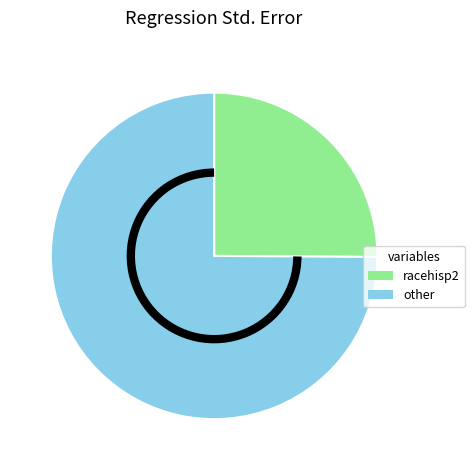

Which slice is the smallest?

racehisp2